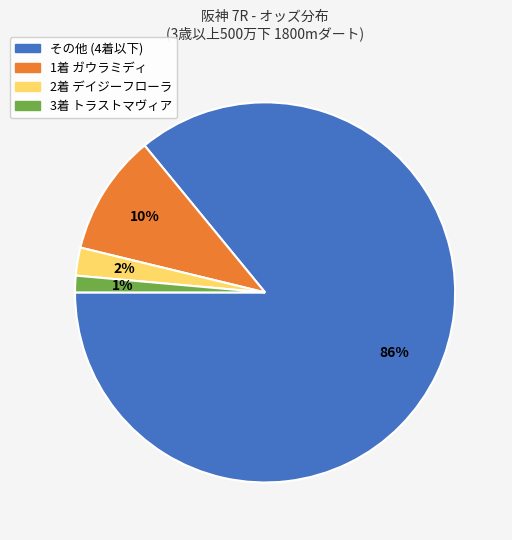

Count the number of slices in the pie.

4